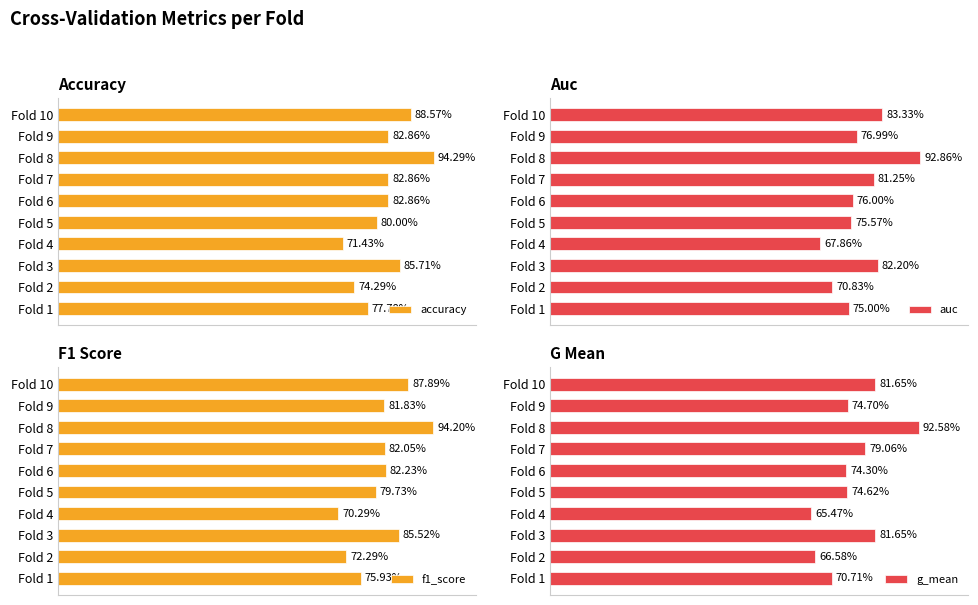

Count the number of categories in the chart.

10